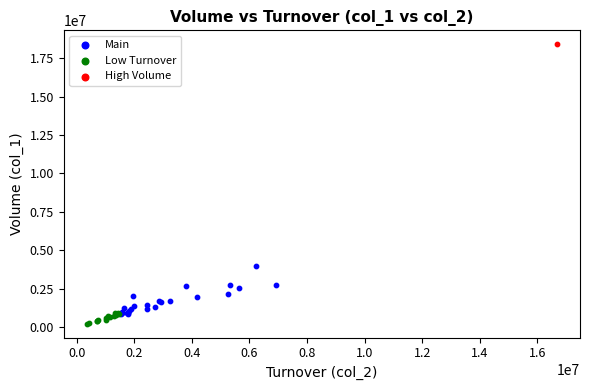

Which series contains the lowest Y value?

Low Turnover